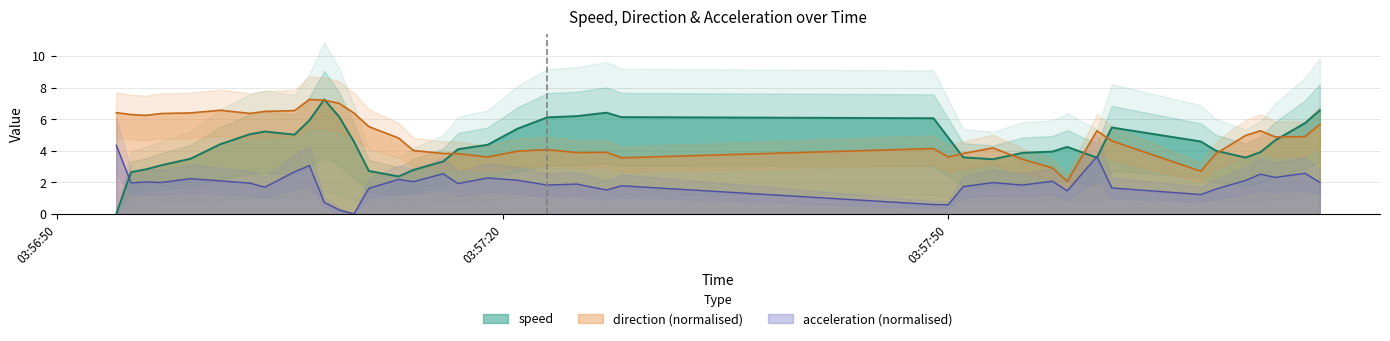

At which label does direction reach its minimum?

2019-11-27 03:57:58